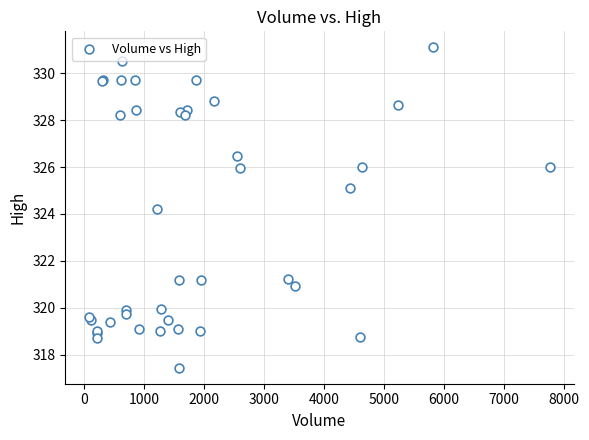

What Y value in the scatter plot is closest to 324?

324.2